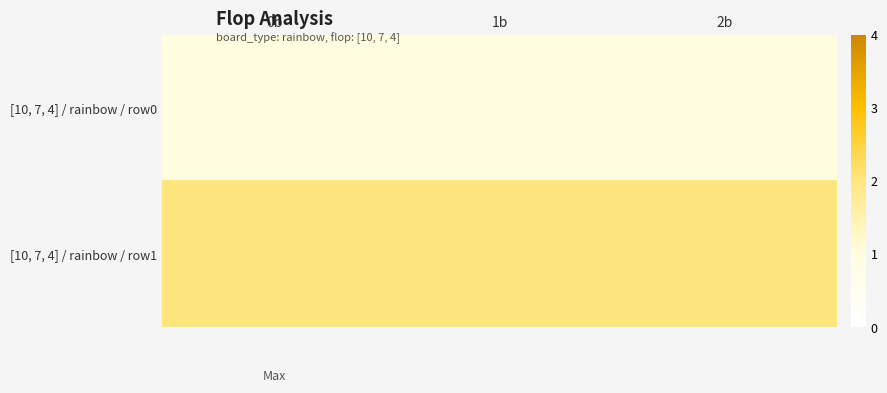

Which has a higher value, 1b or 0b?

1b